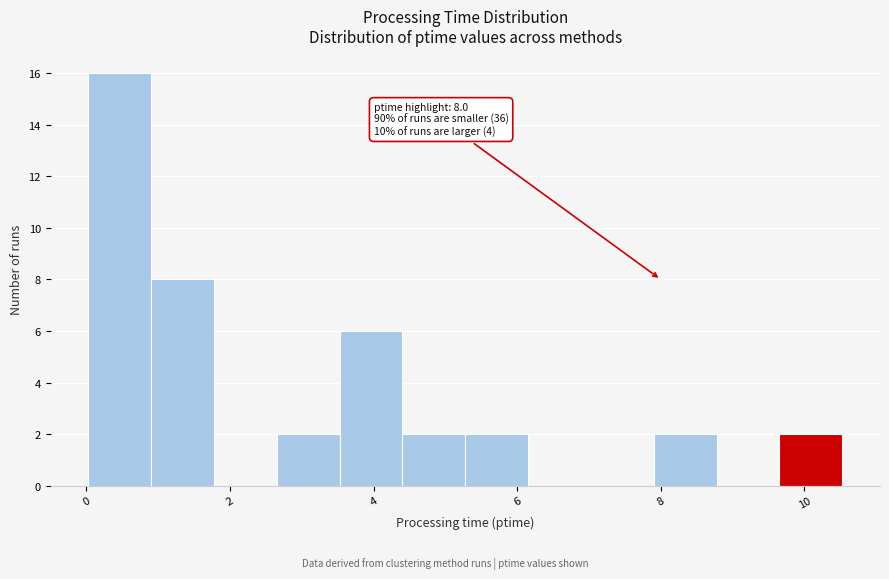

Over which range of the x-axis is the bar tallest?

0.0 to 1.0